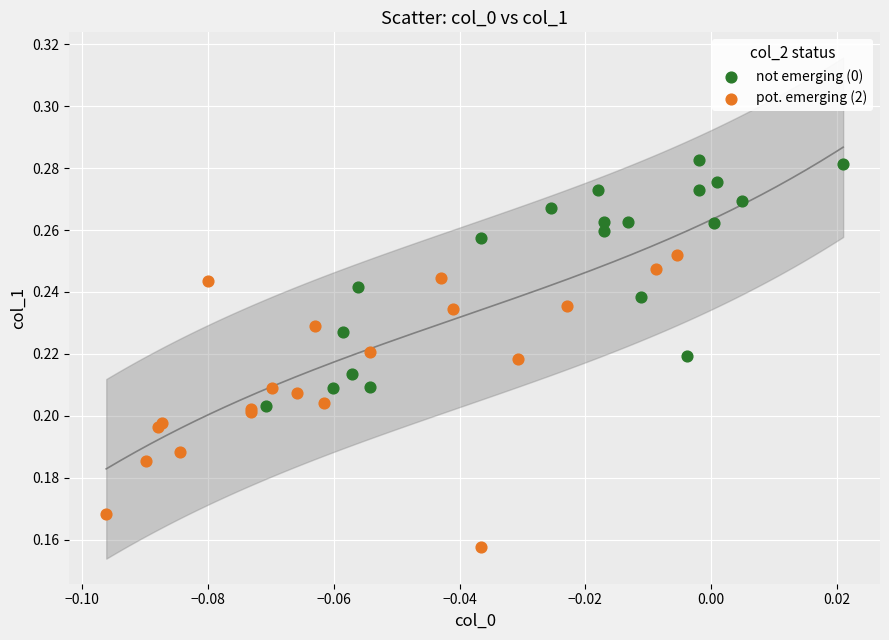

What are all the series names shown in the legend?

not emerging (0), pot. emerging (2)